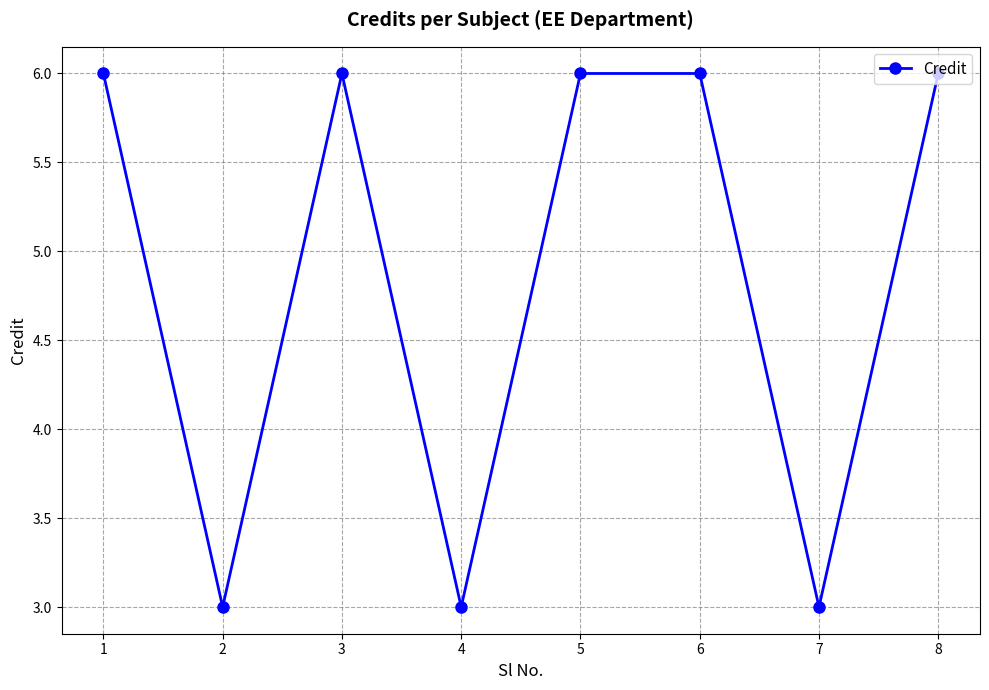

What is the difference between the maximum and minimum values?

3